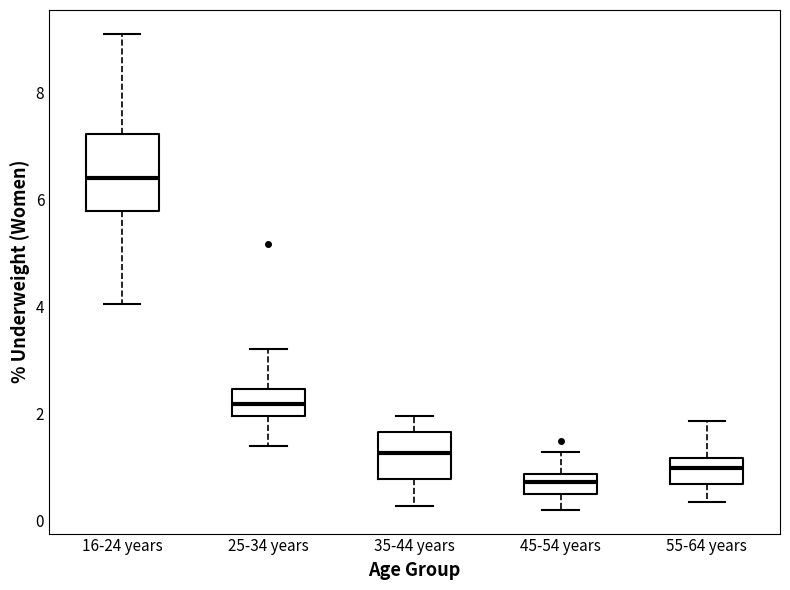

Reading left to right, transcribe this box plot: for each box, give where its median line is, the range the box spans, and where its two whiskers end, as read against the y-axis. The values are not printed on the chart, so give them approximately, as read against the axis.

16-24 years: median 6.4, box 5.8 to 7.2, whiskers 4.0 to 9.2
25-34 years: median 2.2, box 2.0 to 2.4, whiskers 1.4 to 3.2
35-44 years: median 1.2, box 0.8 to 1.6, whiskers 0.2 to 2.0
45-54 years: median 0.8 (inside the box), box 0.4 to 0.8, whiskers 0.2 to 1.2
55-64 years: median 1.0, box 0.6 to 1.2, whiskers 0.4 to 1.8